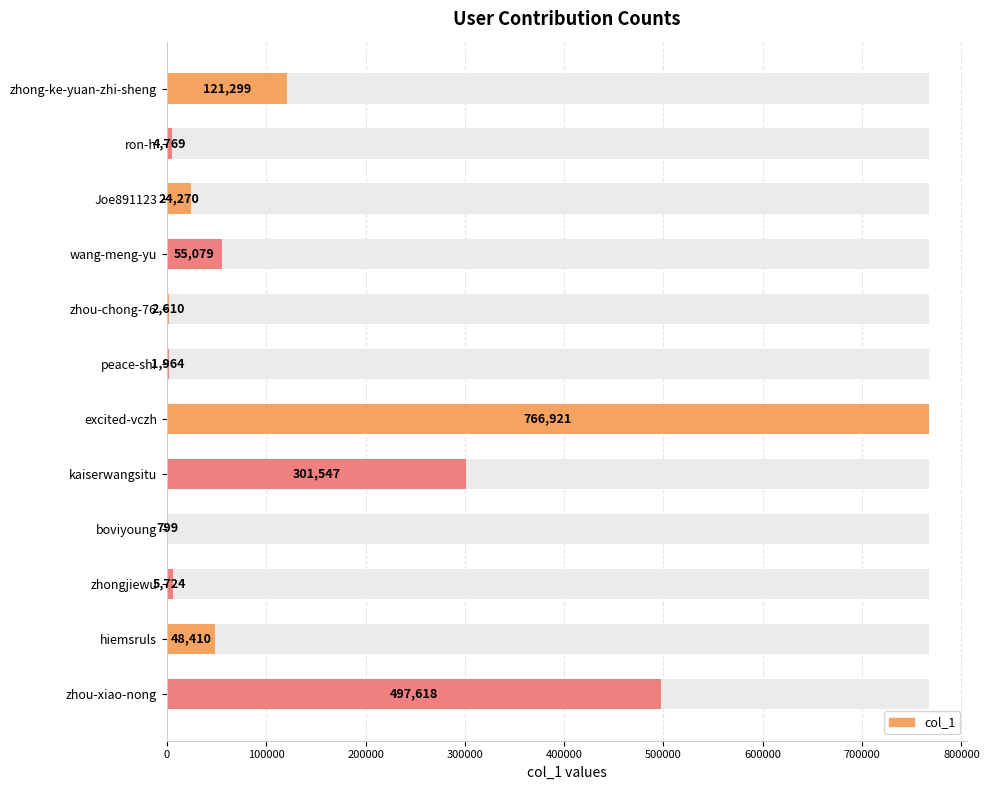

What is the greatest value displayed?

766921